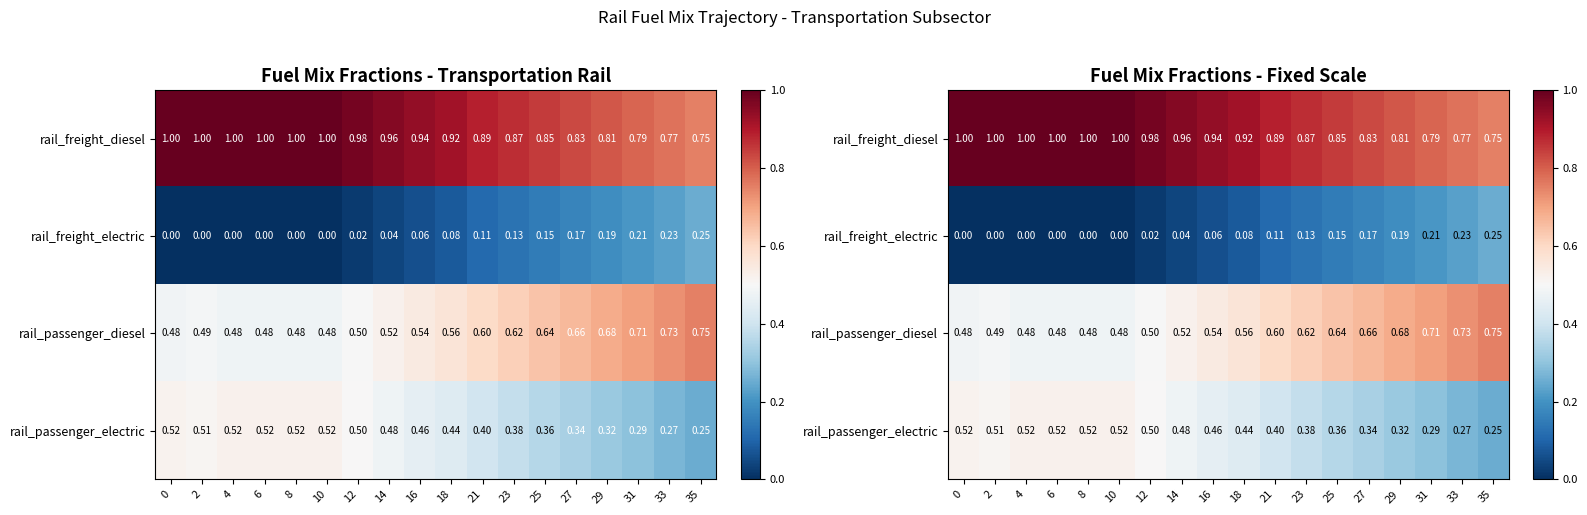

Rank the series at 2 from lowest to highest value.

rail_freight_electric, rail_passenger_diesel, rail_passenger_electric, rail_freight_diesel